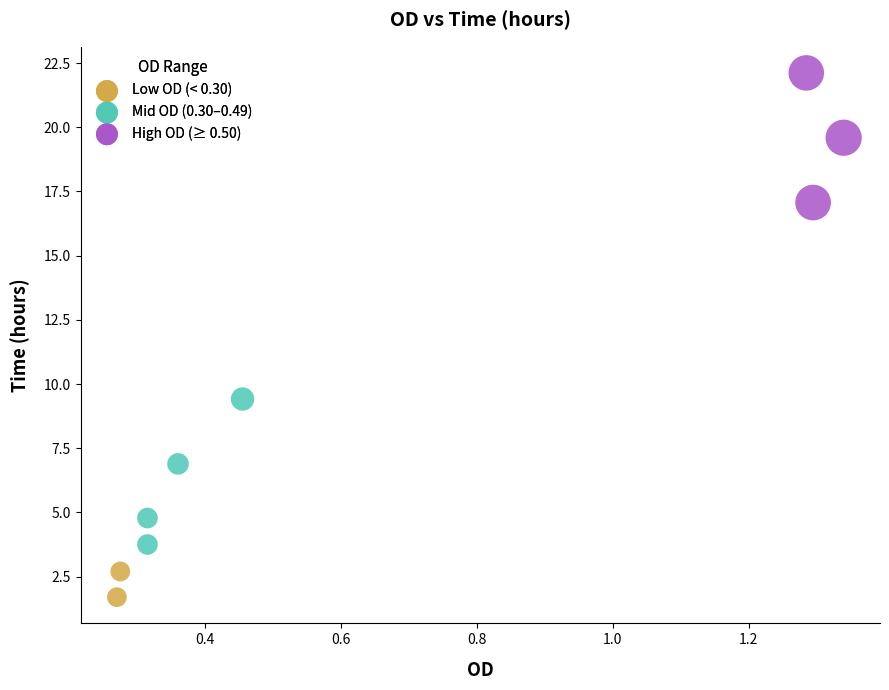

What is the average X value?

0.7